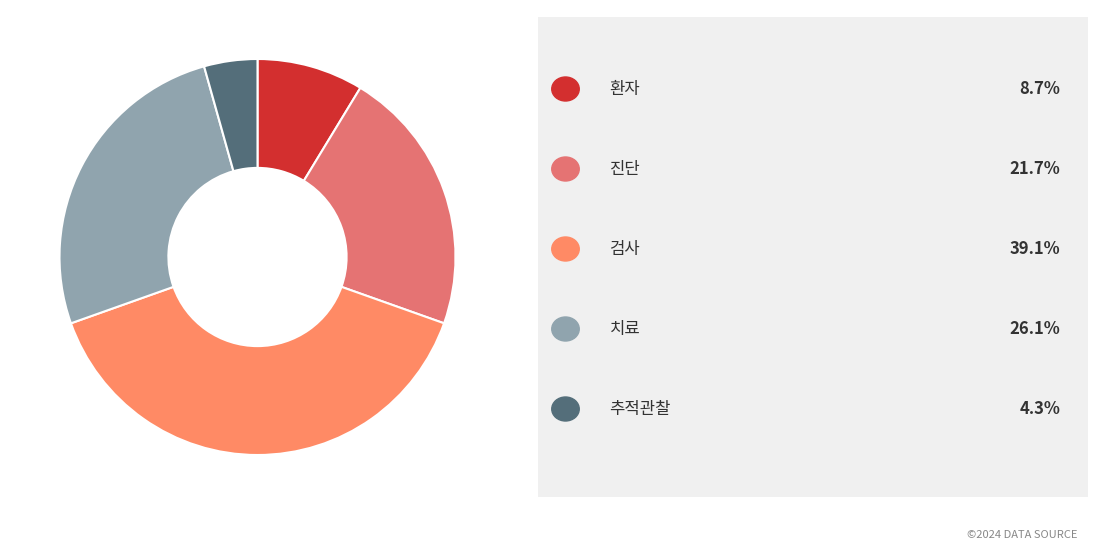

Count the number of slices in the pie.

5